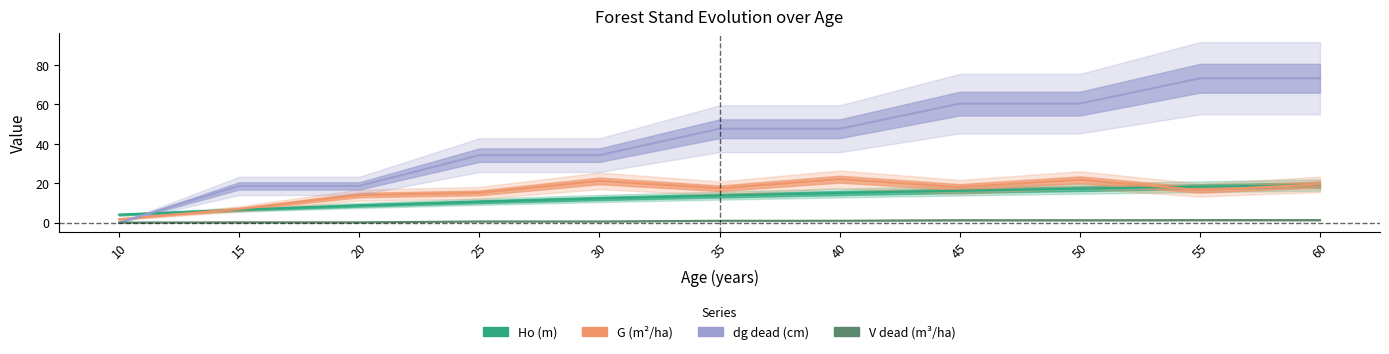

What is the total value across all series at 20?

41.4